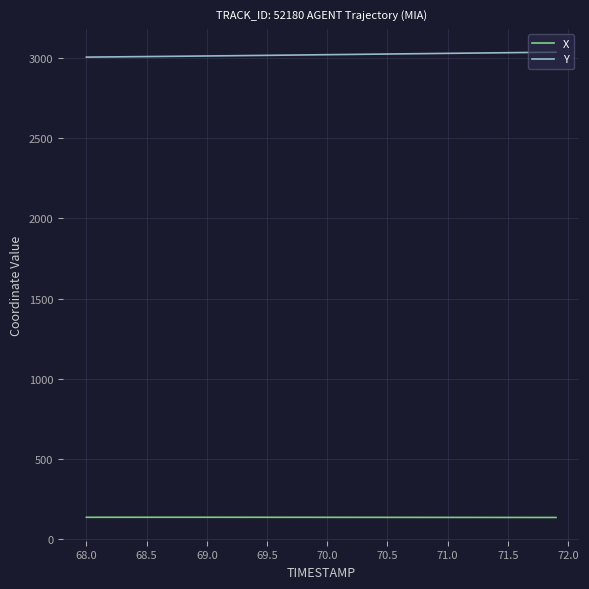

List the series in order of their peak value, lowest first.

X, Y